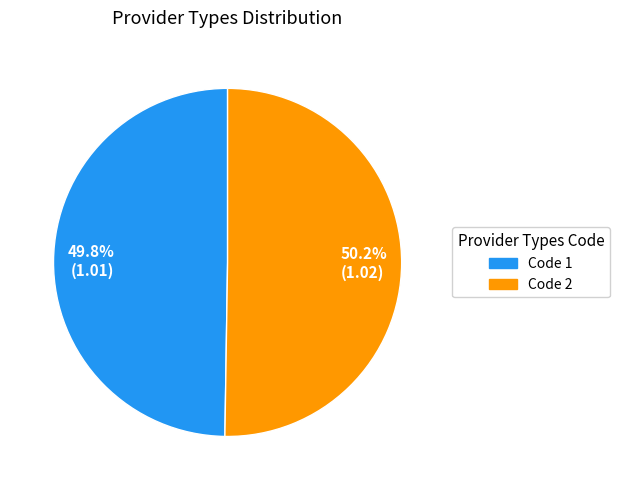

What is the ratio of the value at Code 2 to the value at Code 1?

1.0